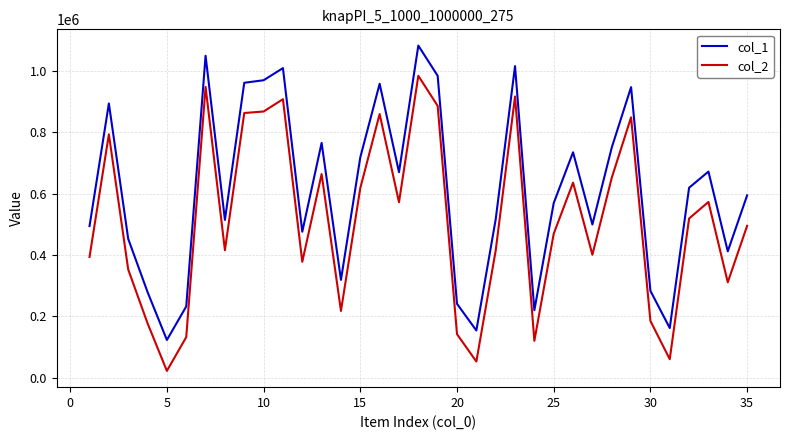

What is the maximum value shown in the chart?

1082923